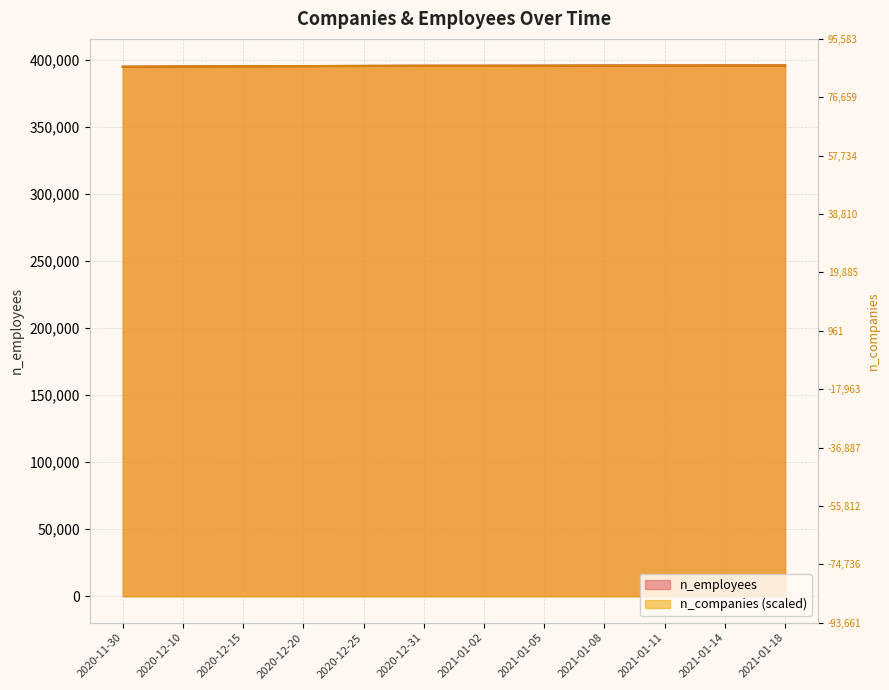

Between 2021-01-08 and 2021-01-18, which series saw the biggest shift?

n_companies